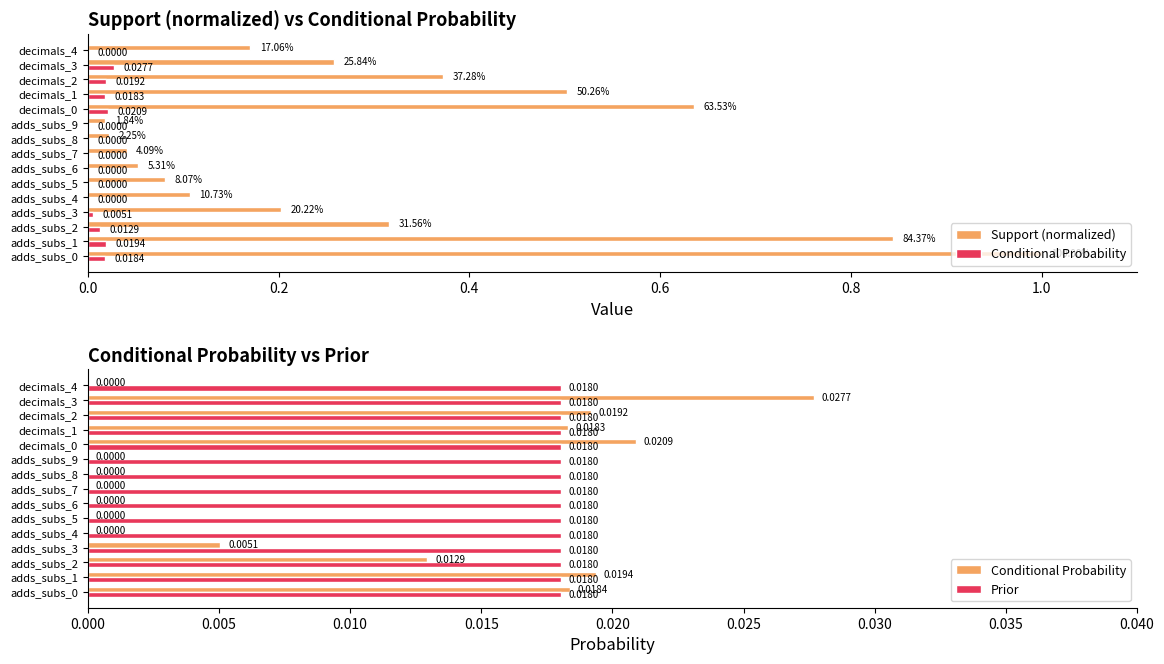

True or false: Support (normalized) has a value of 0.1 at adds_subs_3.

False